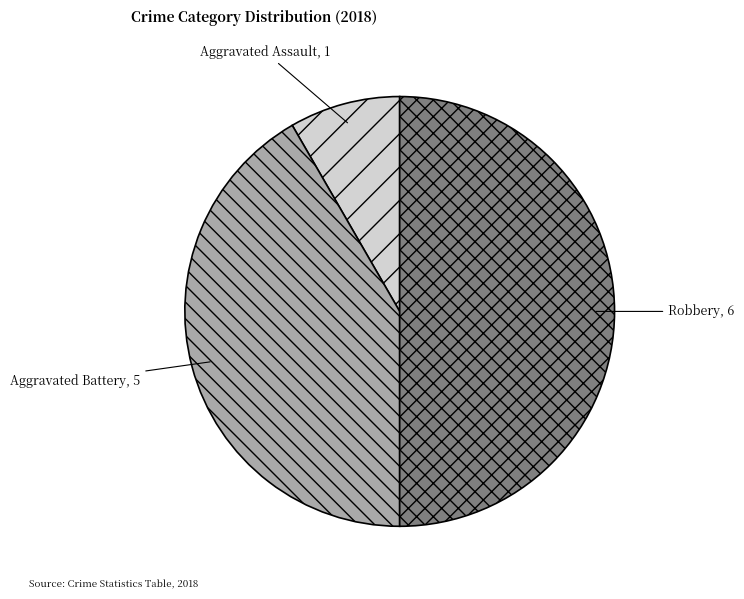

Which slice is the smallest?

Aggravated Assault